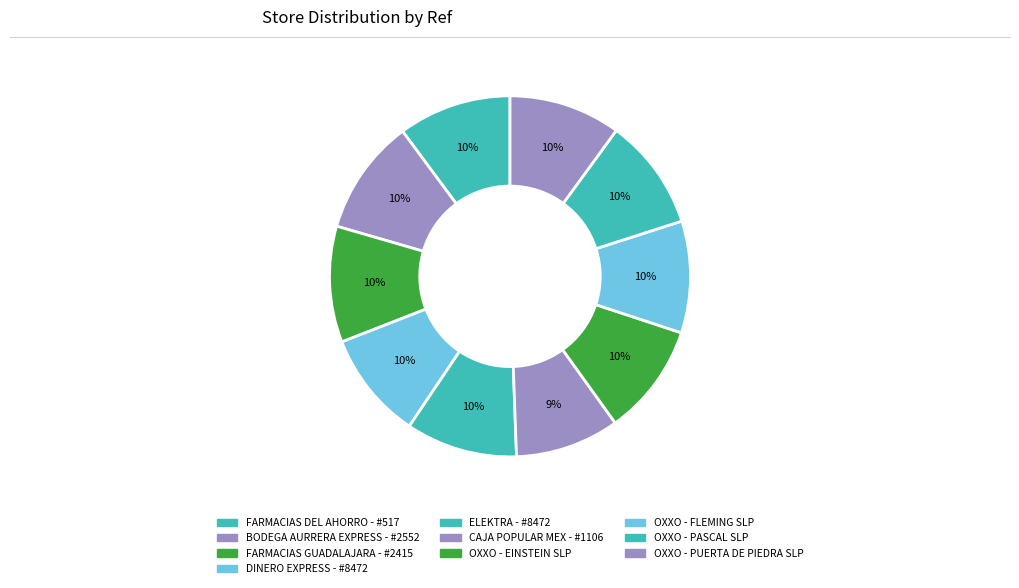

To the nearest percent, what is the combined percentage of DINERO EXPRESS - #8472 and CAJA POPULAR MEX - #1106?

19%